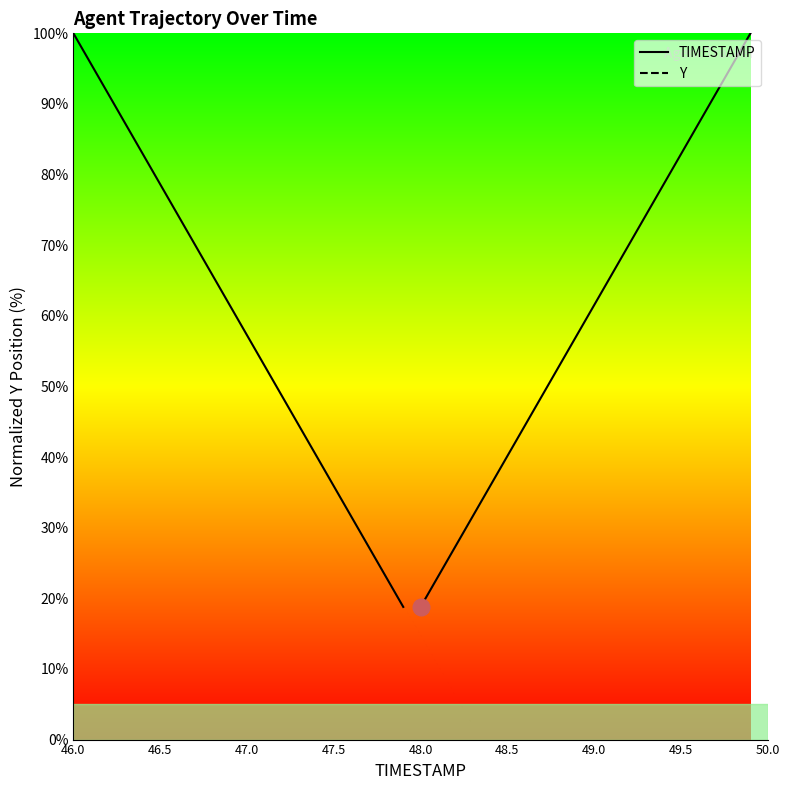

True or false: Y has more than 0 points higher than both neighbors.

False